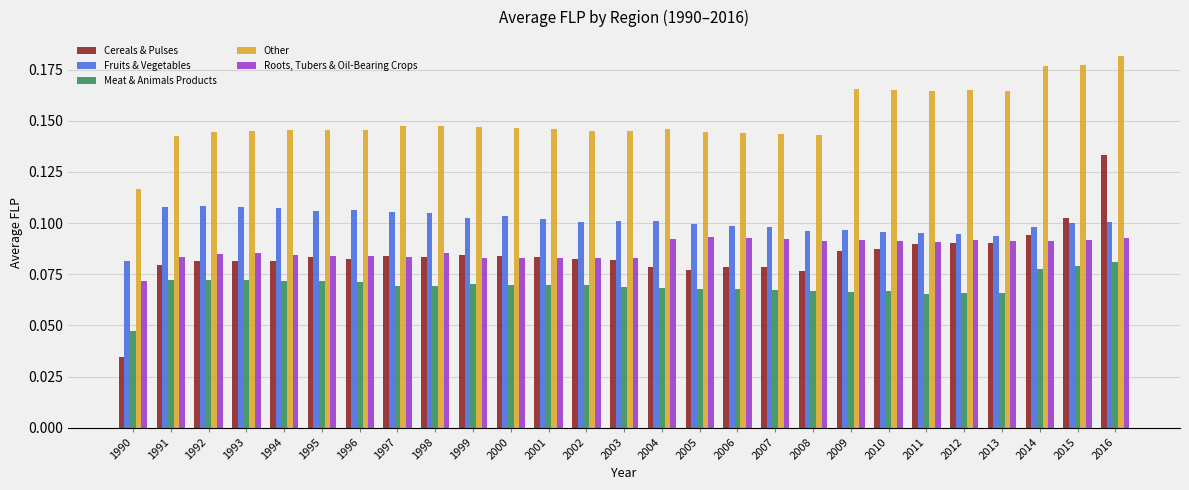

At which label is Roots, Tubers & Oil-Bearing Crops closest to 0?

1990